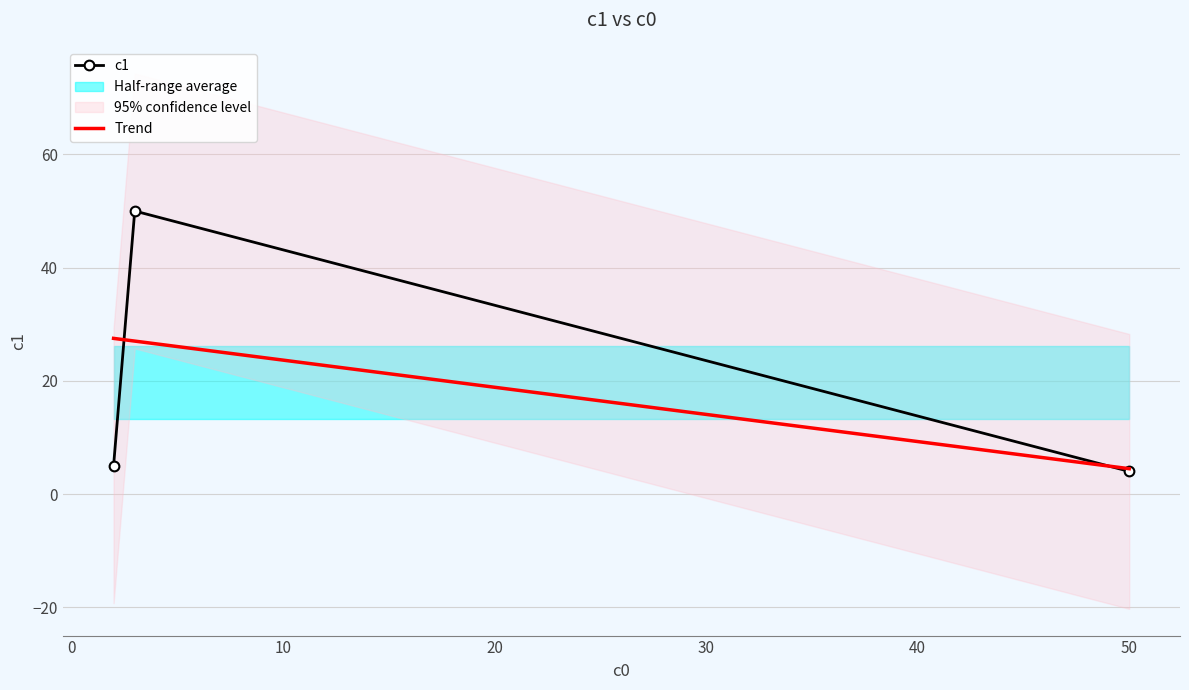

Does the chart have visible grid lines?

Yes